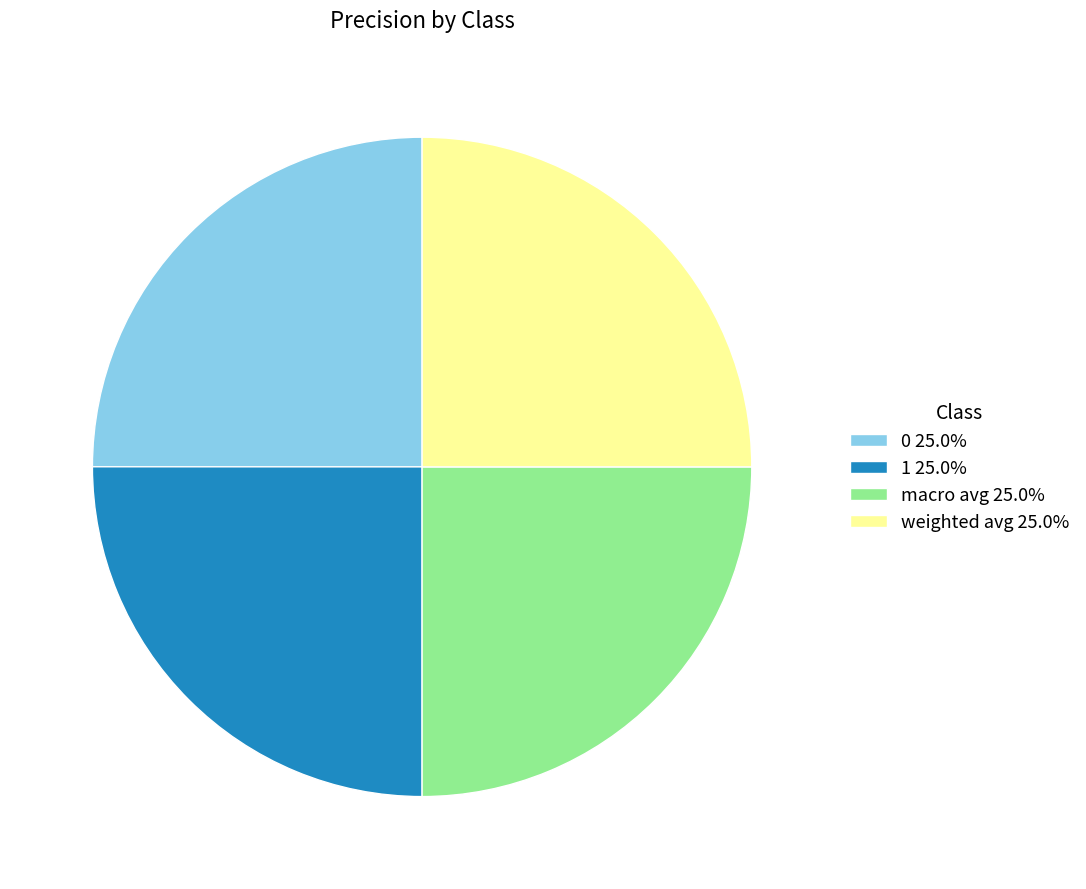

Count the number of slices in the pie.

4